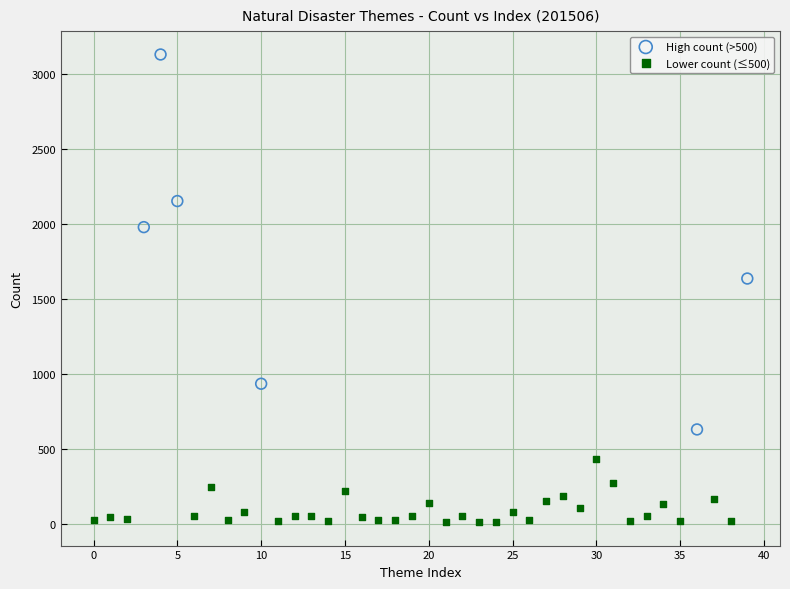

Which series has the widest spread of Y values?

High count (>500)